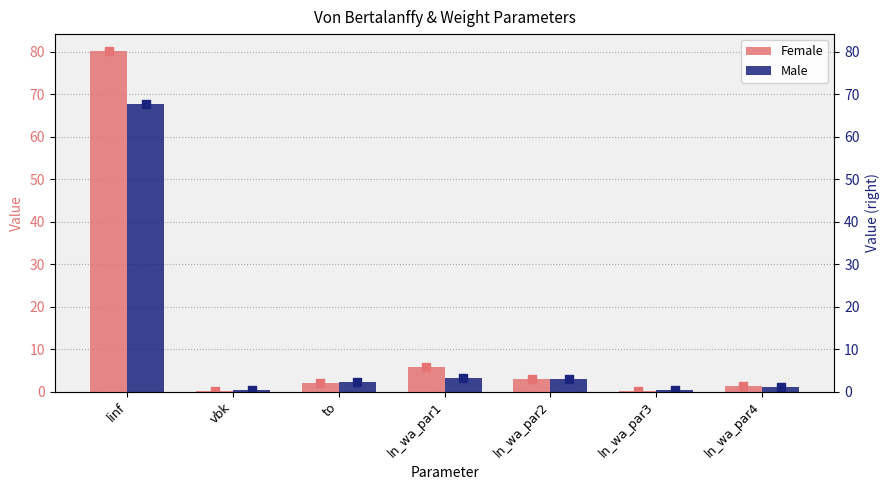

Which series reaches the maximum Y coordinate?

Female